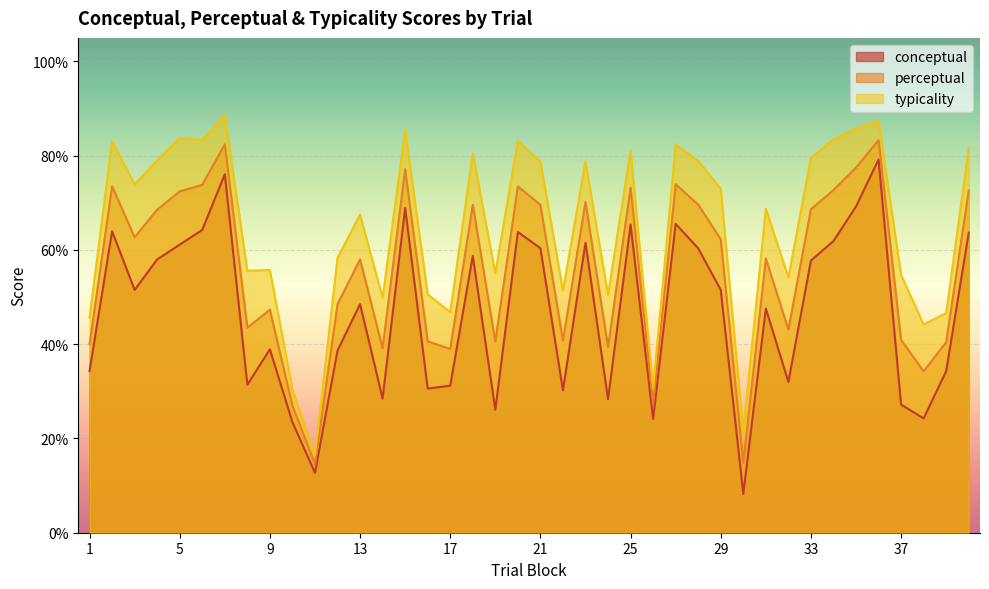

How many lines are shown in the chart?

3